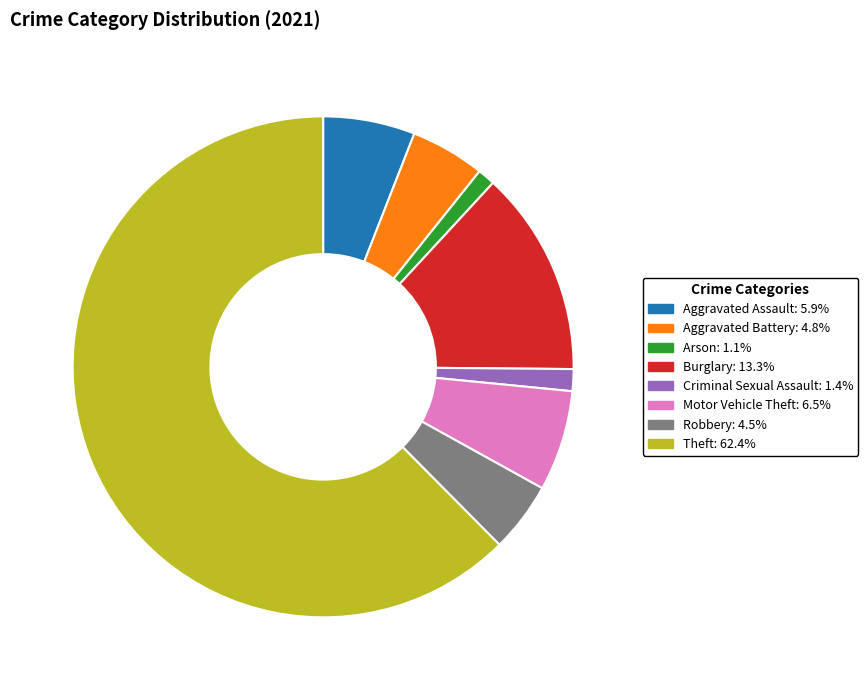

Is there any slice that represents more than half of the pie?

Yes